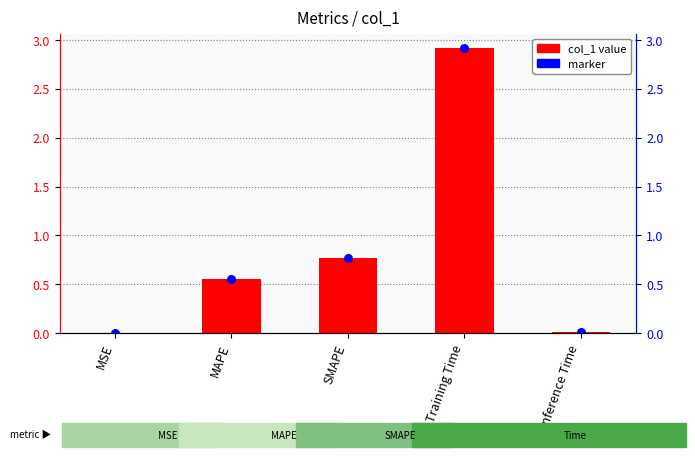

Which series reaches the maximum Y coordinate?

col_1 value